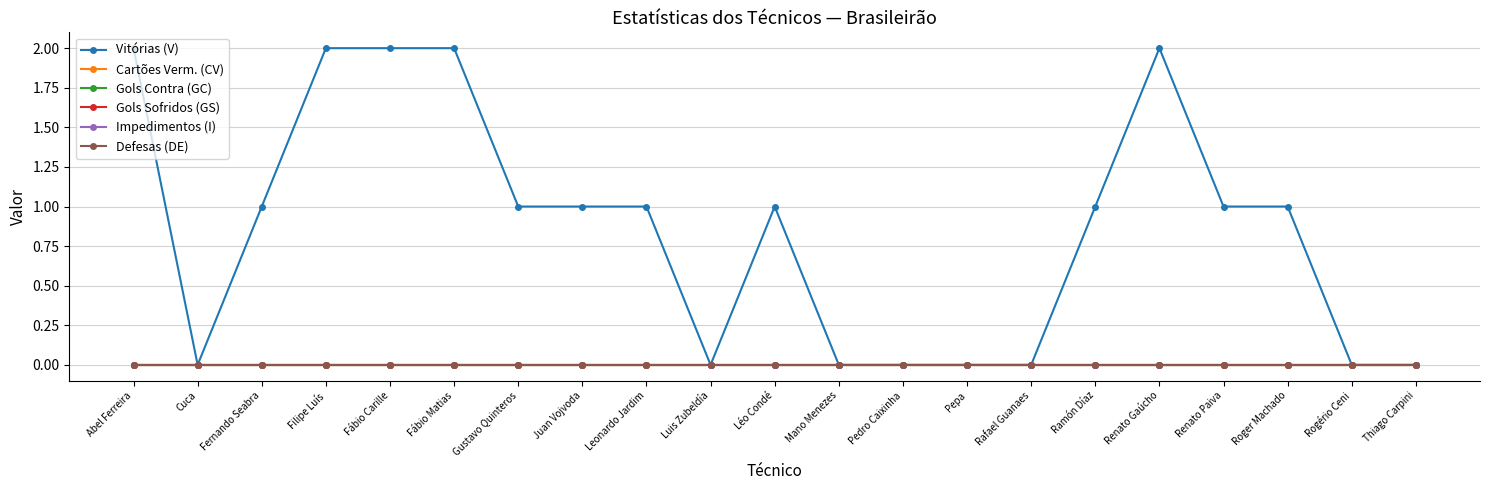

Is this an area chart (filled region under the line)?

No